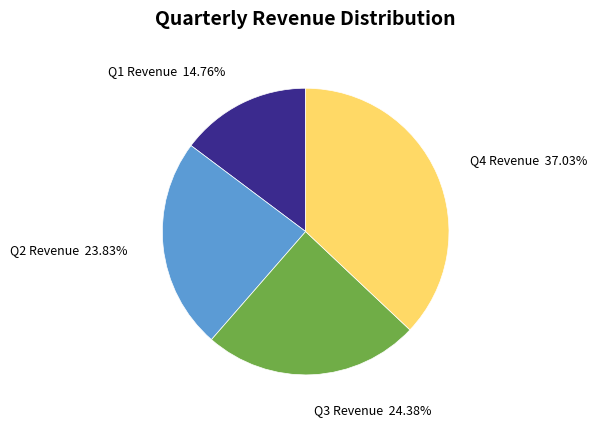

To the nearest percent, what is the difference between the largest and smallest slice percentages?

22%